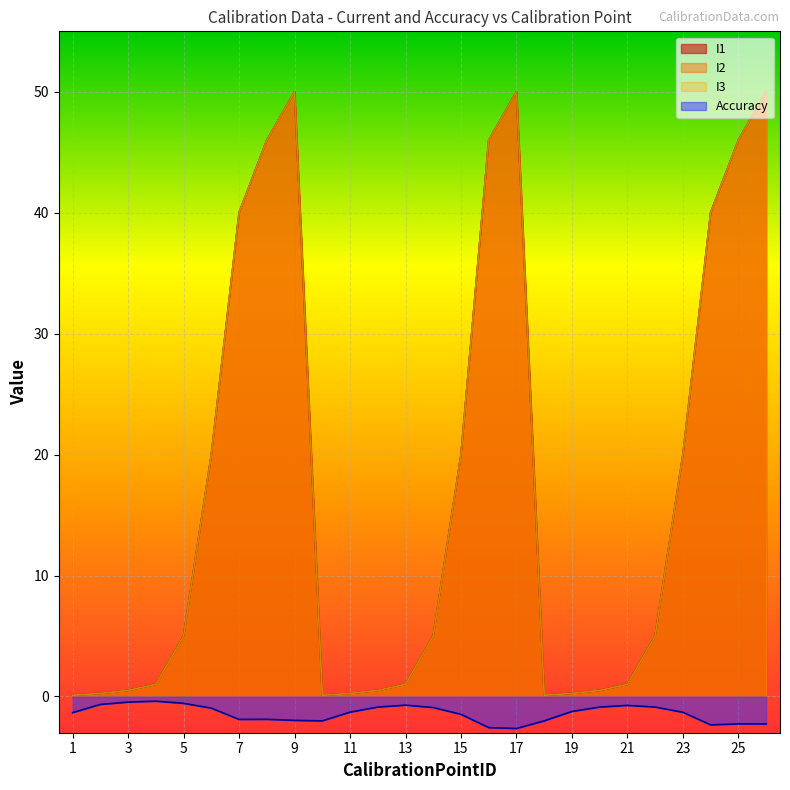

What is the difference between the second highest and minimum values in the Accuracy series?

2.2